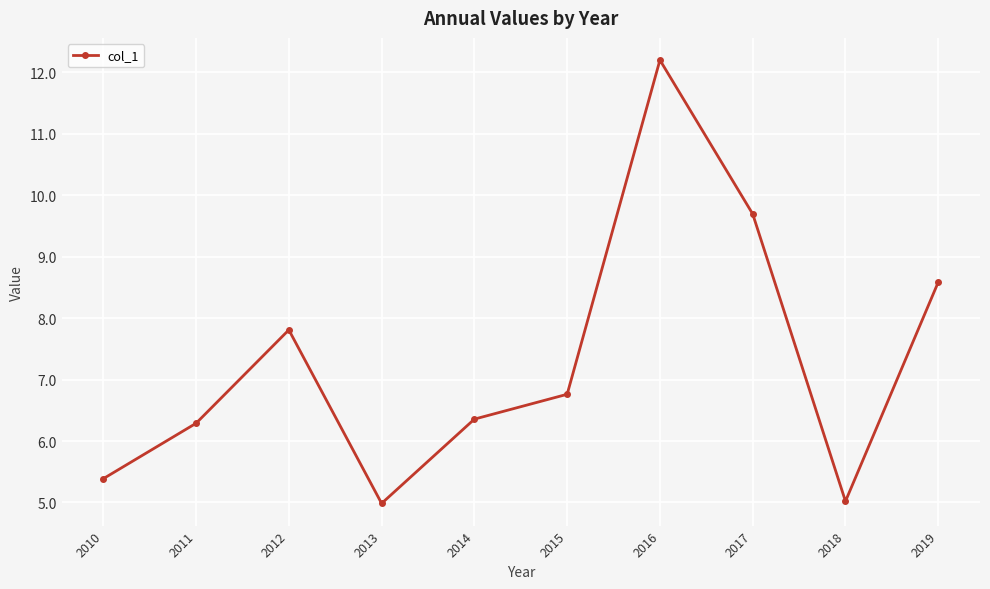

Reading right to left, transcribe all the data shown in this chart.

8.6	5.0	9.7	12.2	6.8	6.4	5.0	7.8	6.3	5.4